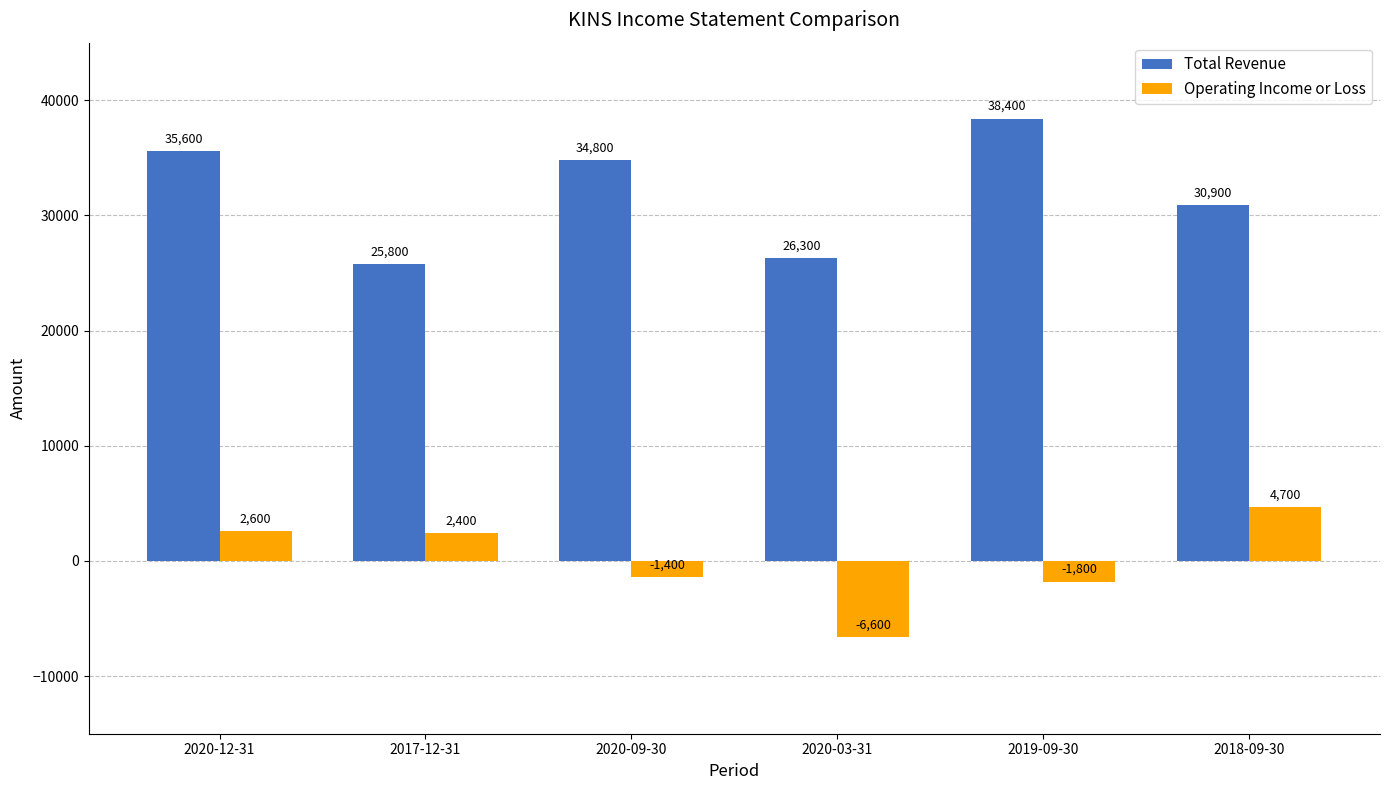

What is the sum of the Total Revenue values at 2017-12-31 and 2020-12-31?

61400